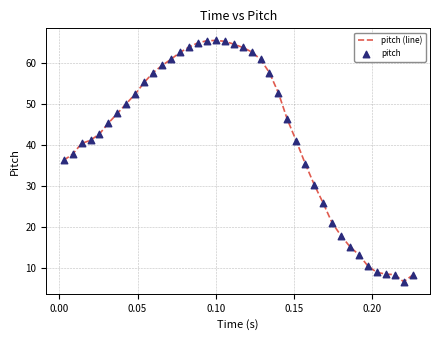

What is the smallest value displayed?

6.6